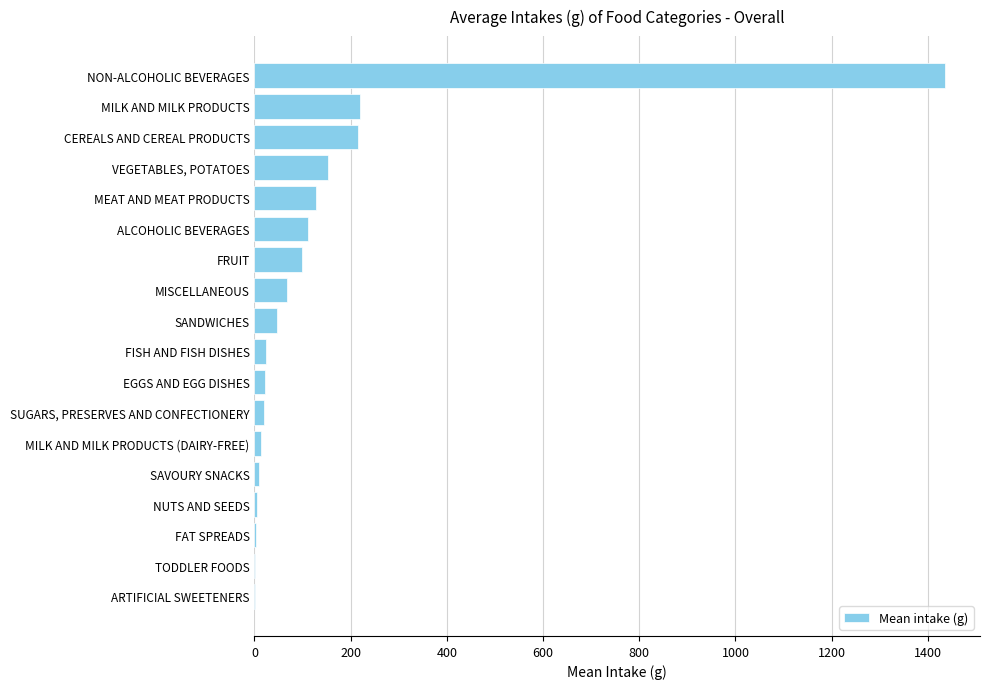

The value at ARTIFICIAL SWEETENERS is 0.0. True or false?

True